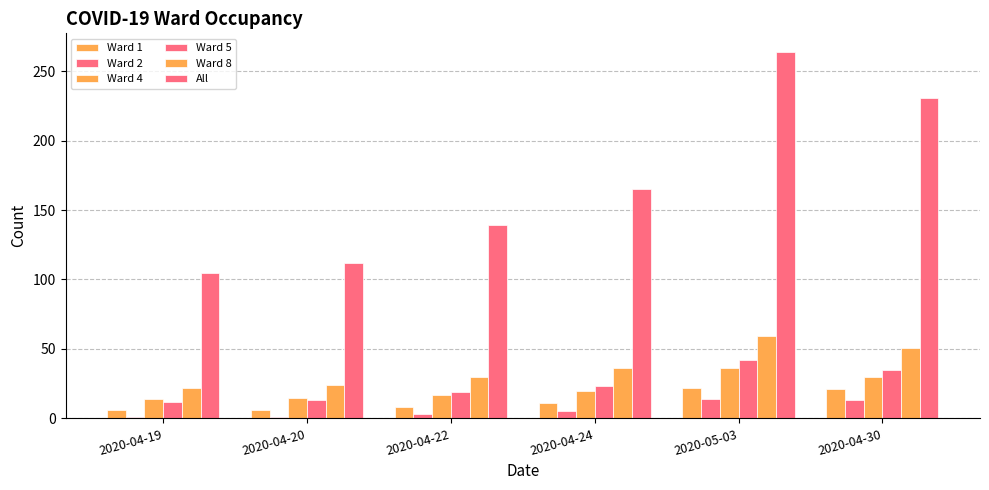

Between 2020-04-20 and 2020-04-24, which series saw the biggest shift?

All